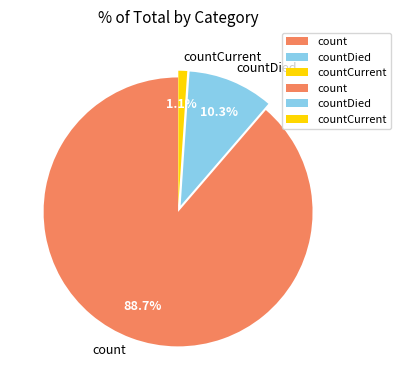

Which slice represents more than half of the pie?

count